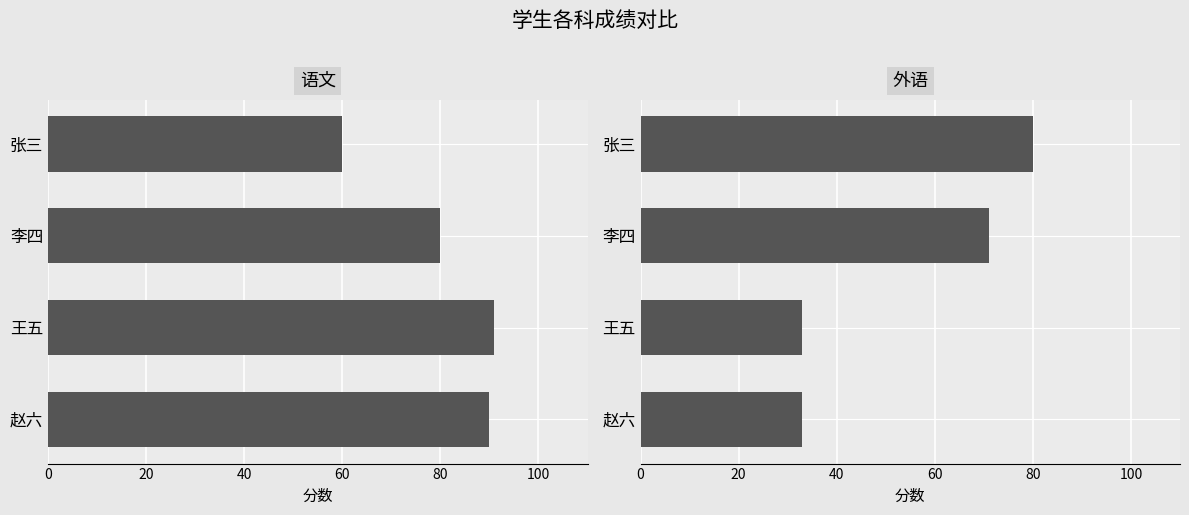

What is the minimum value shown in the chart?

33